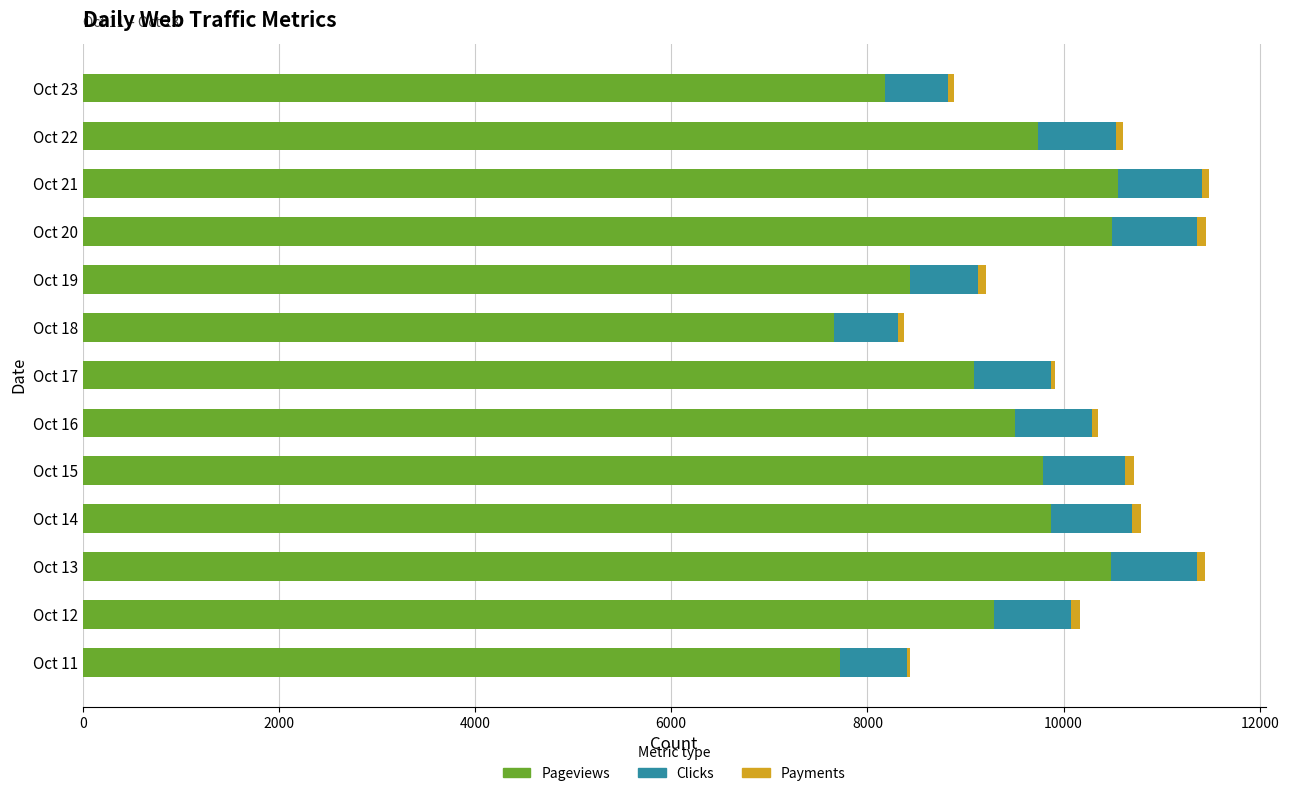

At which label is Pageviews closest to 9107?

Oct 17